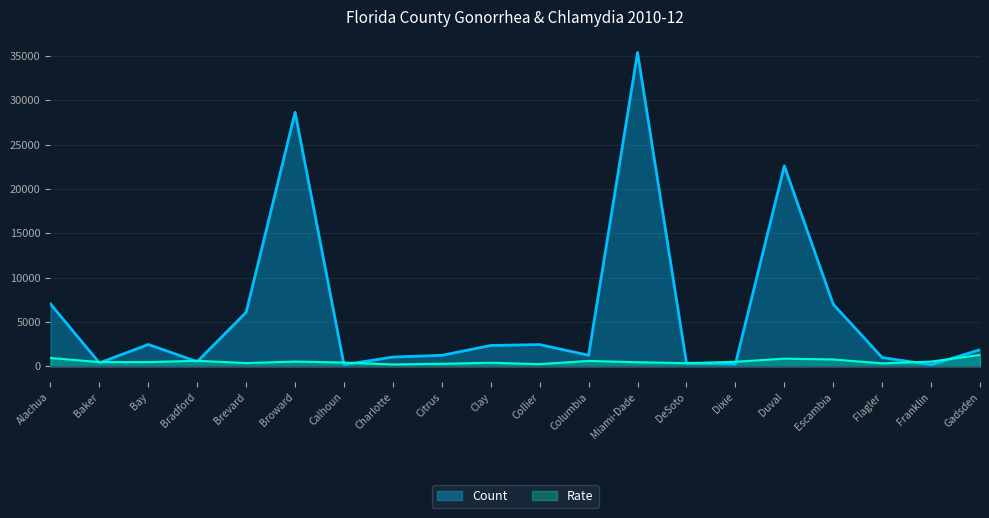

How many lines are shown in the chart?

2